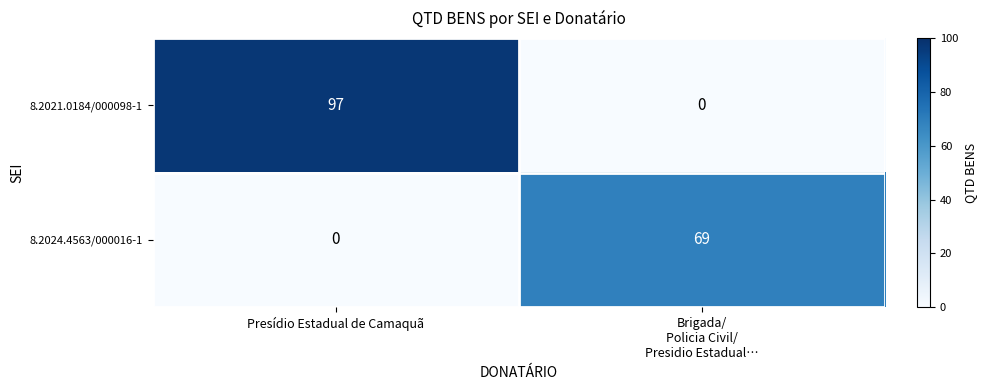

At Presídio Estadual de Camaquã, list the series in order from smallest to largest.

8.2024.4563/000016-1, 8.2021.0184/000098-1